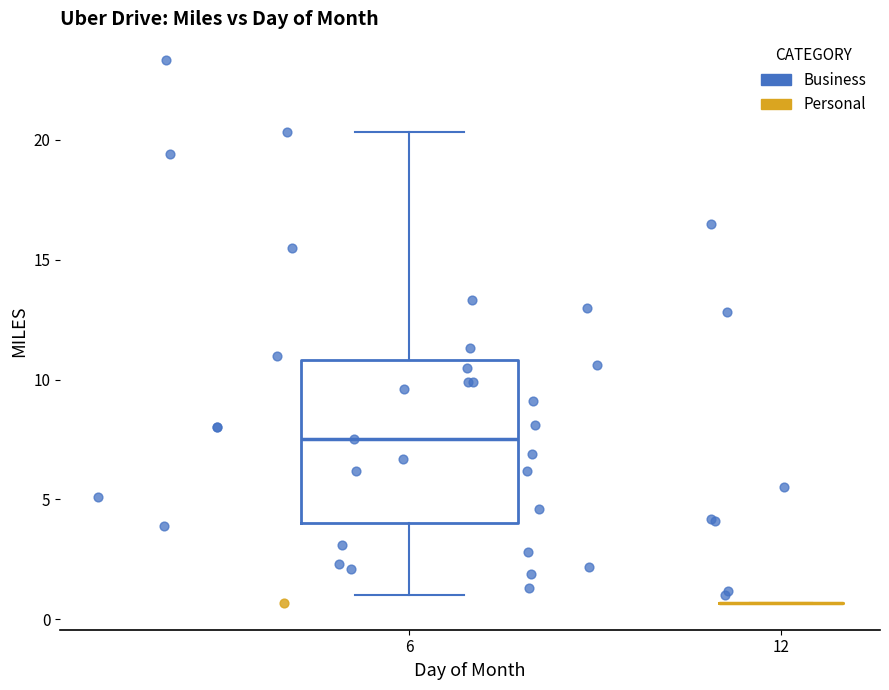

What are all the series names shown in the legend?

Business, Personal